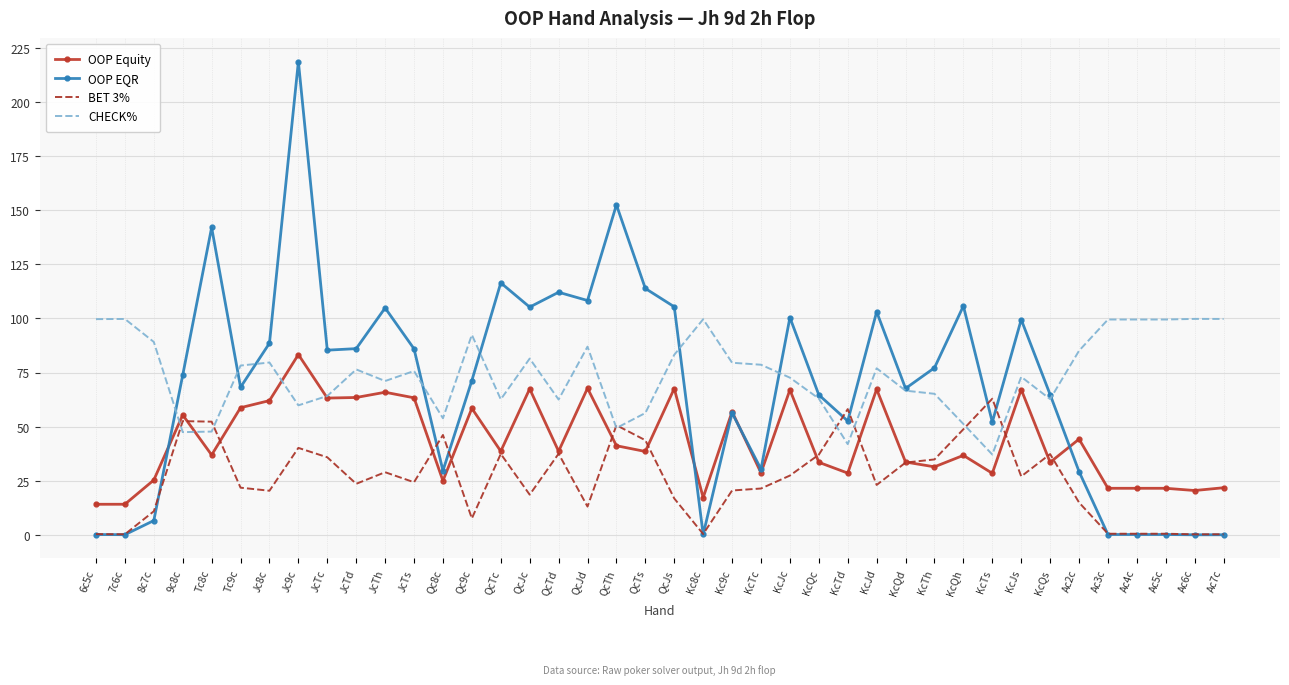

What is the difference between the maximum and minimum values in the BET 3% series?

62.7